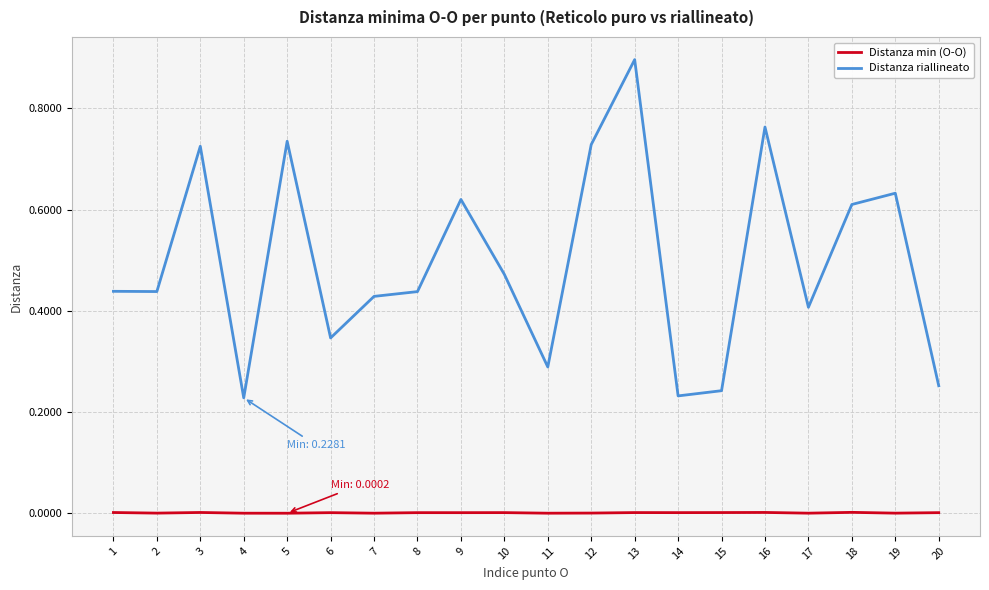

How many lines are shown in the chart?

2